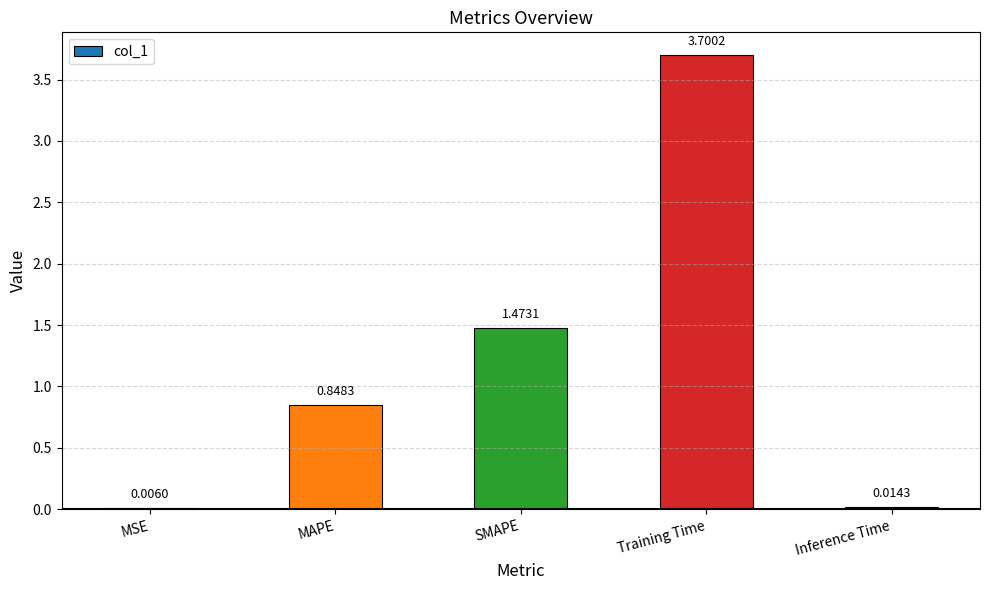

Are the bars horizontal?

No